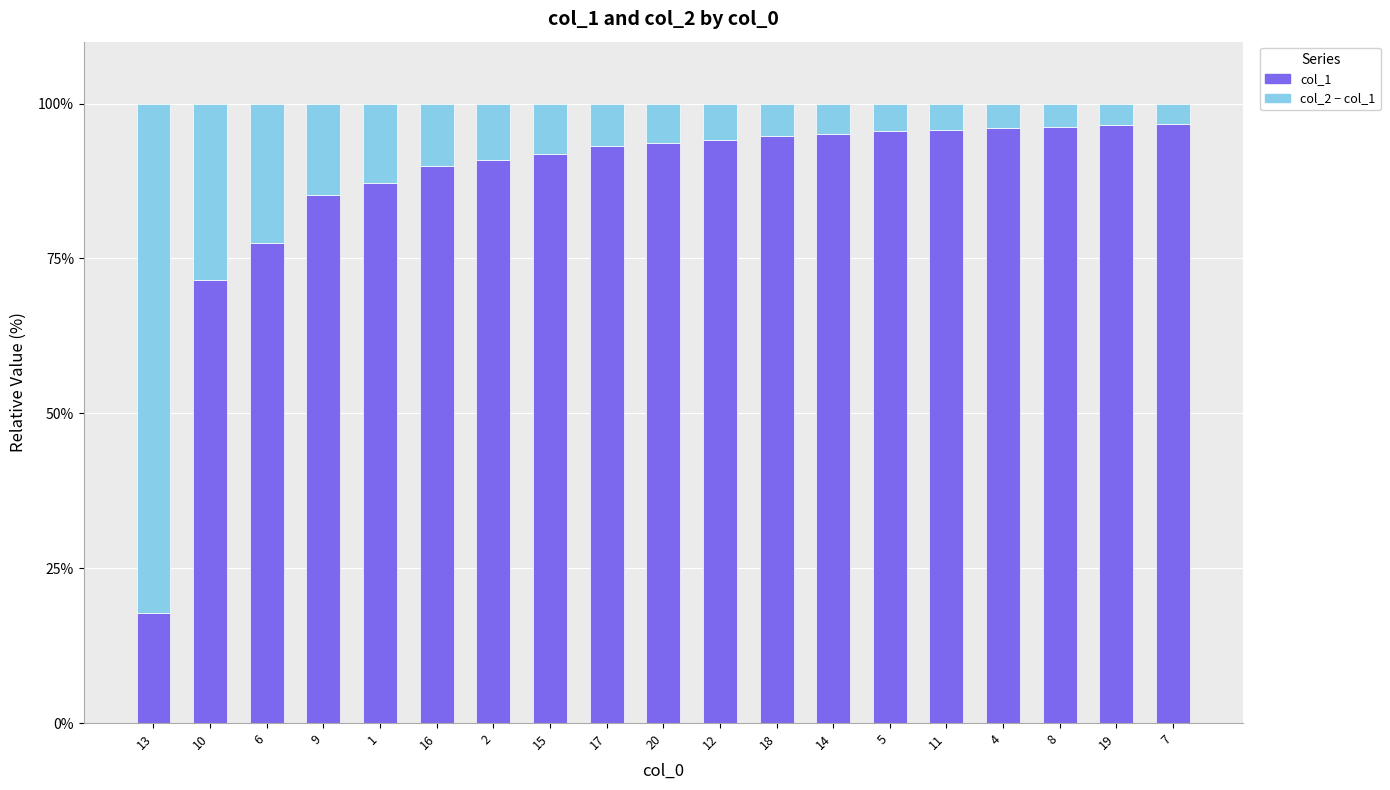

Which category has the lowest value in the col_1 series?

13